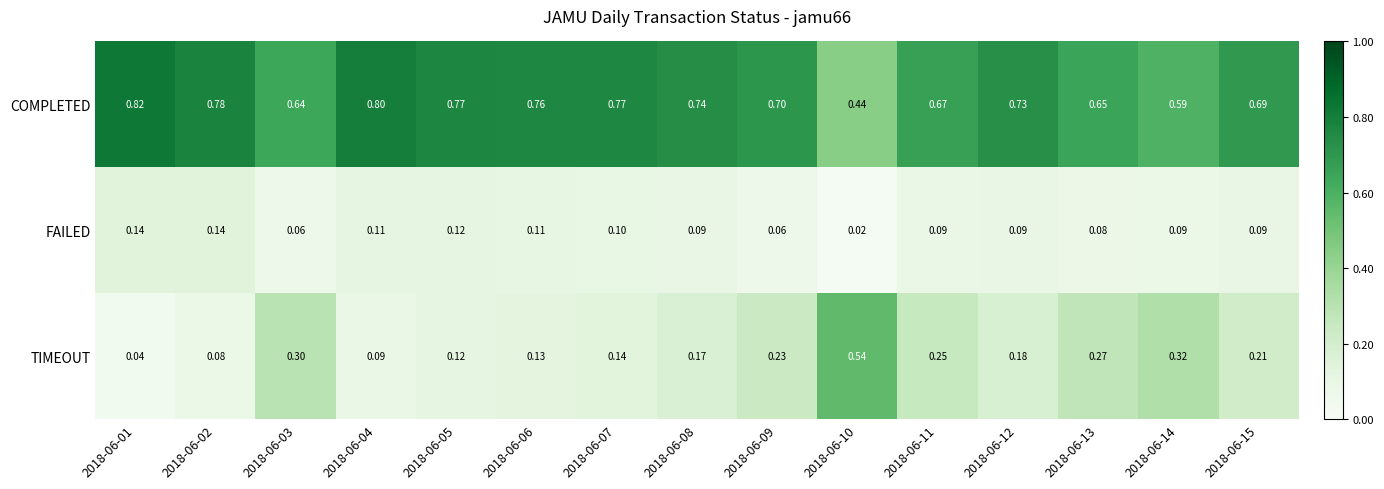

Which series has the largest total across all categories?

COMPLETED